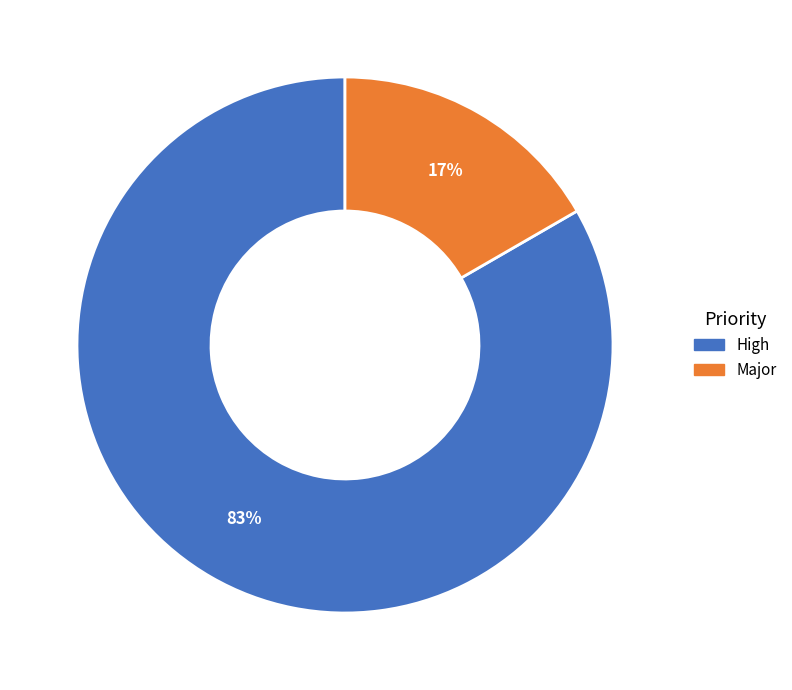

How many slices are in this pie chart?

2